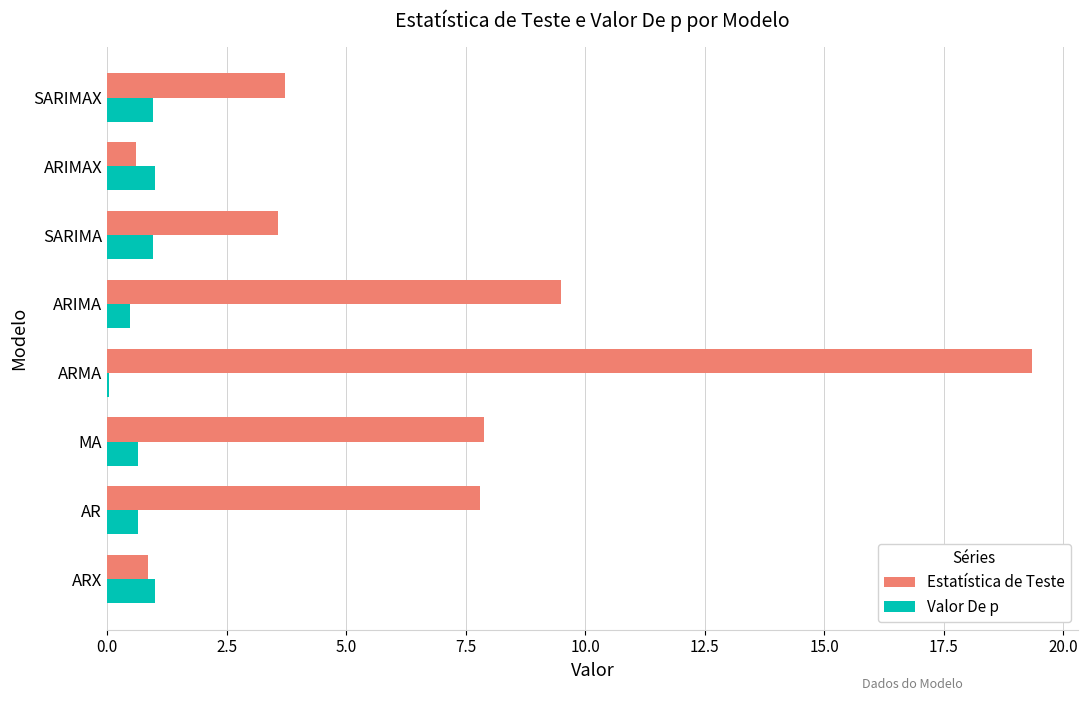

Between AR and SARIMAX, which series saw the biggest shift?

Estatística de Teste